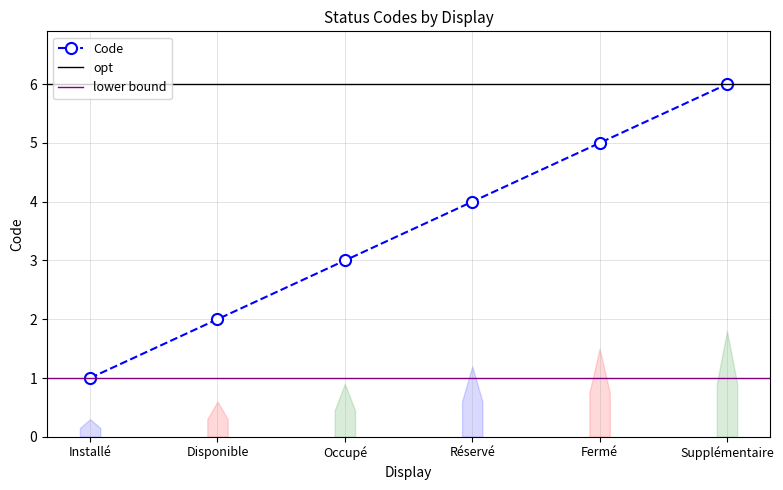

How many values are between 2 and 5?

4